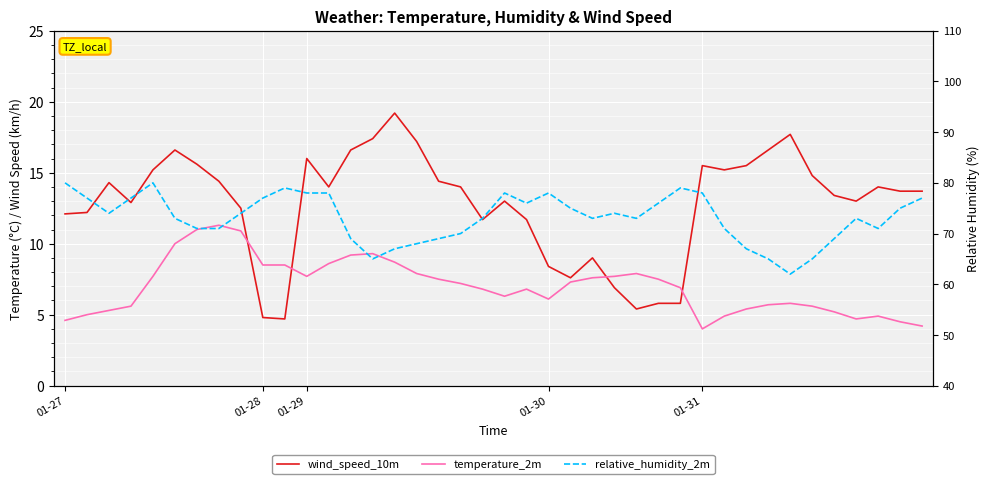

What is the difference between the wind_speed_10m values at 38 and 17?

0.7